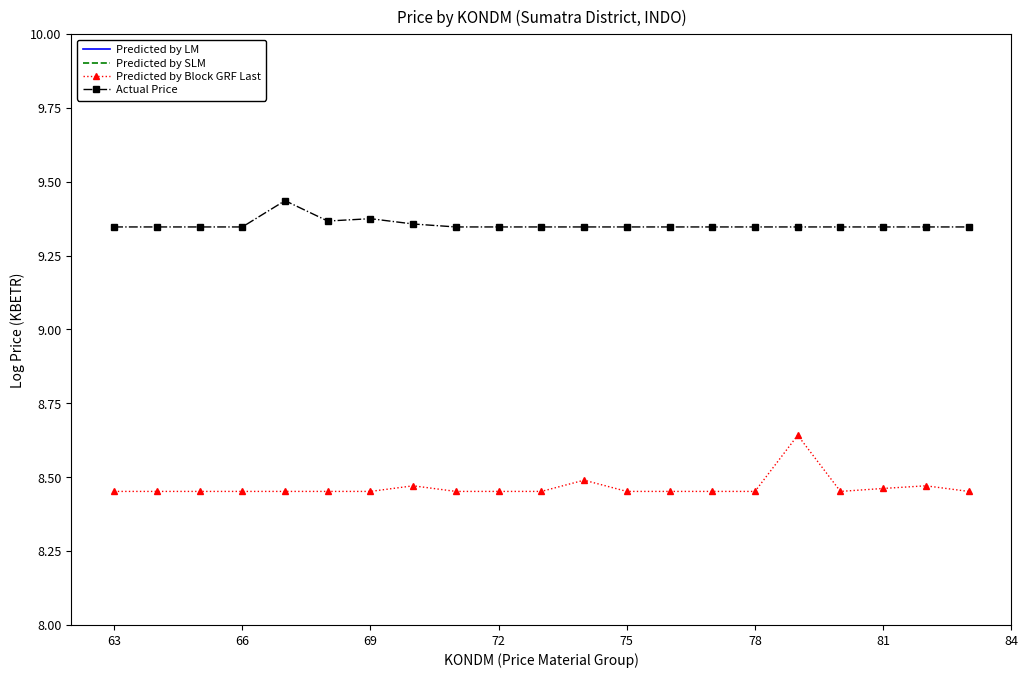

True or false: Actual Price and Predicted by Block GRF Last intersect in this chart.

False